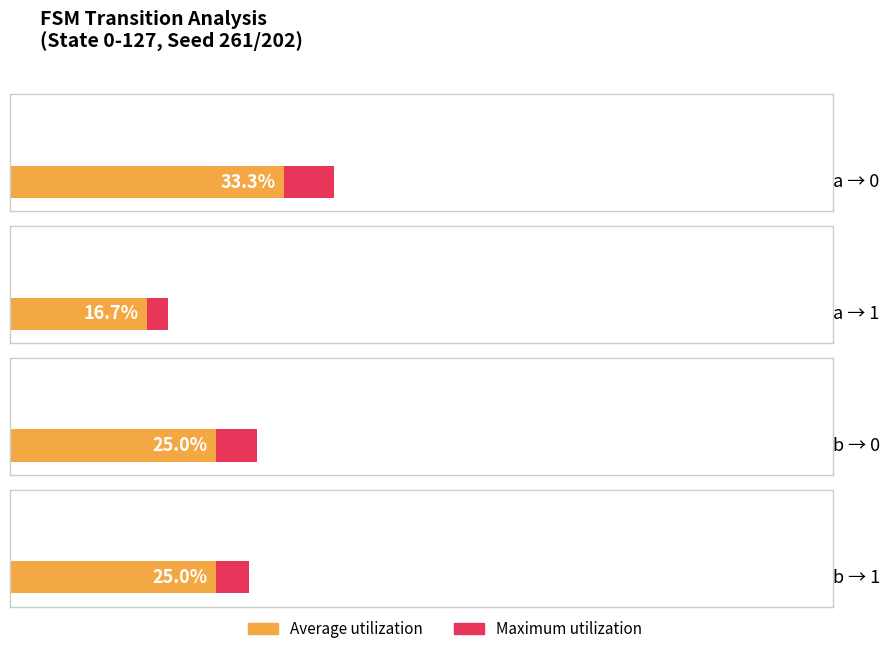

Rank the series at input_a output_1 from lowest to highest value.

Average utilization, Maximum utilization